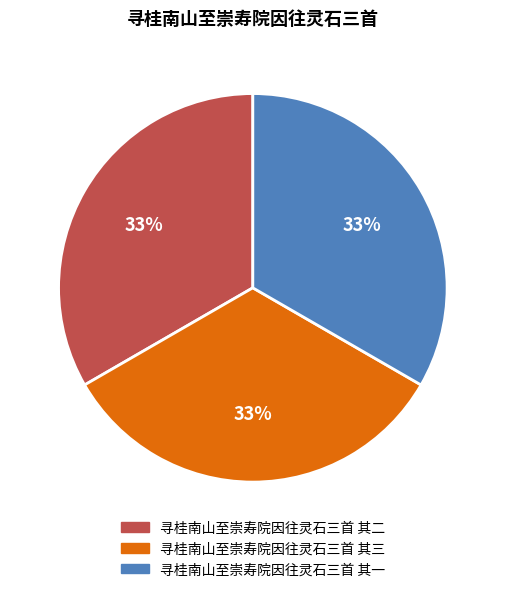

The 寻桂南山至崇寿院因往灵石三首 其三 slice represents 26% of the pie. True or false?

False